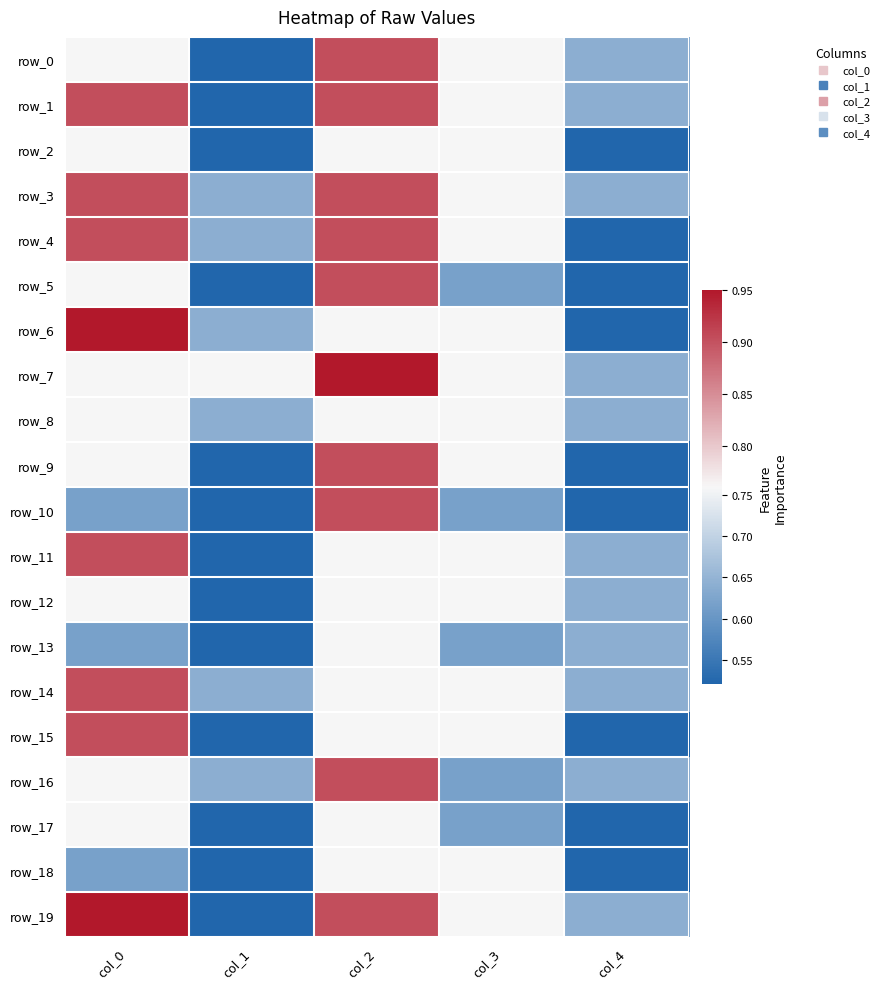

What is the highest value of the row_18 series?

0.8